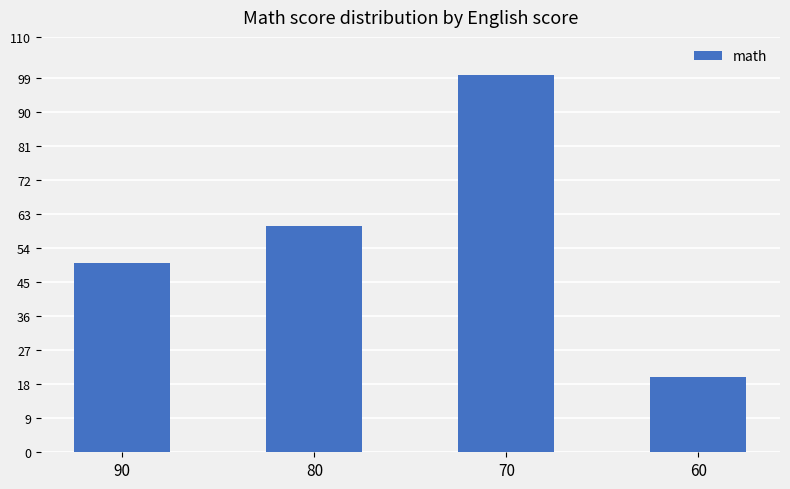

Approximately how many times larger is the value at 90 compared to 70?

0.5